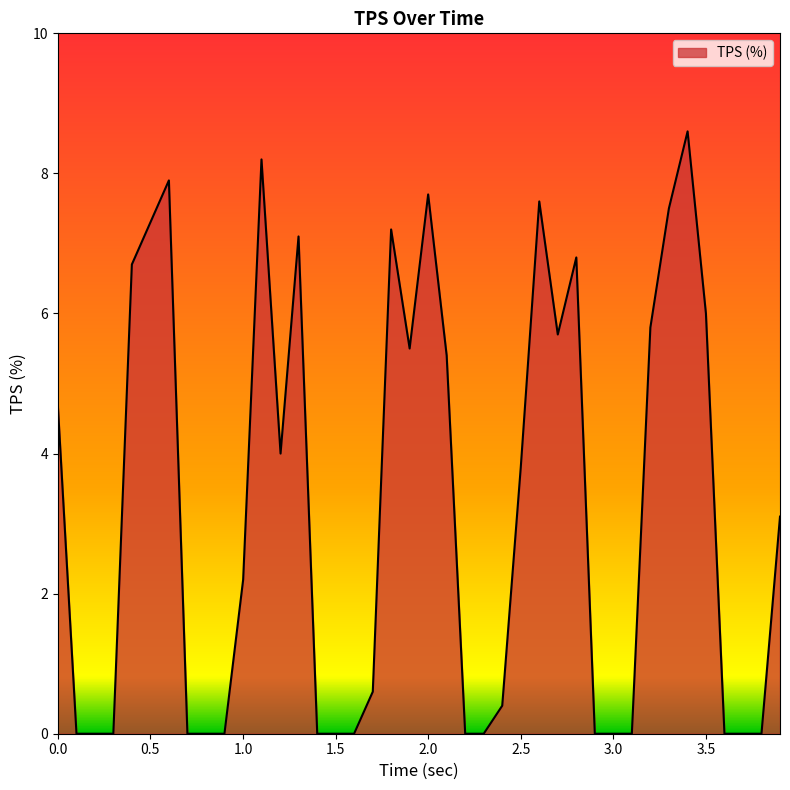

True or false: there are more than 2 points higher than both neighbors.

True